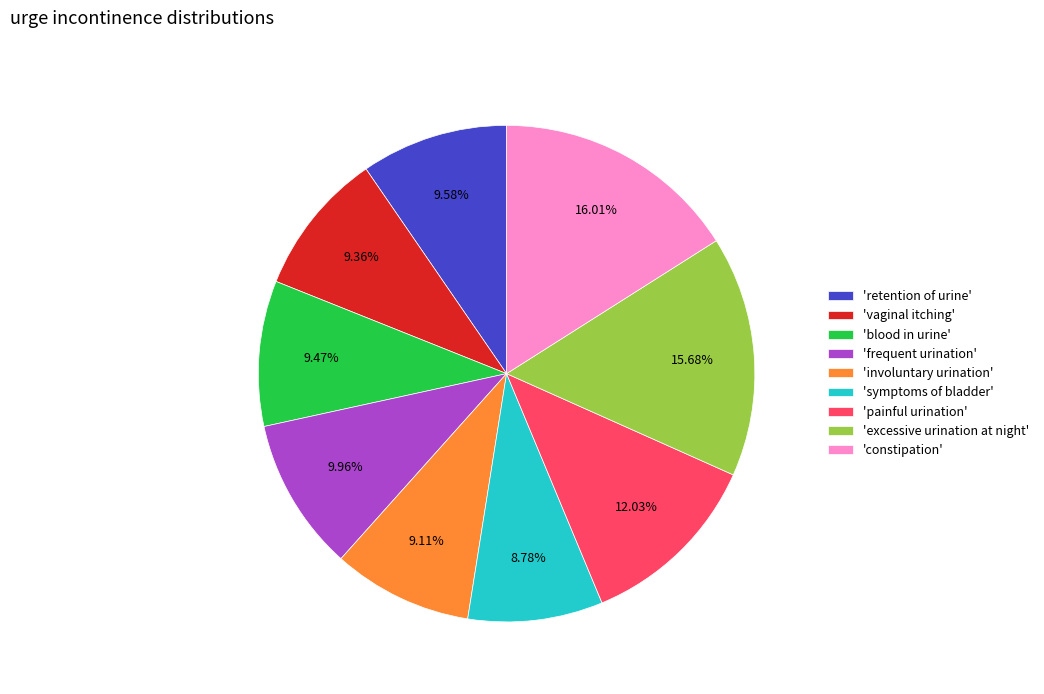

To the nearest percent, what is the average slice percentage?

11%